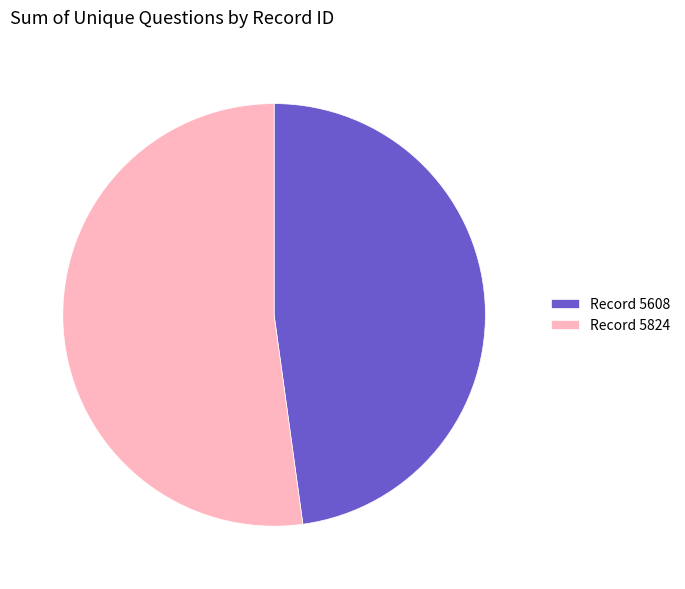

Between Record 5608 and Record 5824, which is larger?

Record 5824